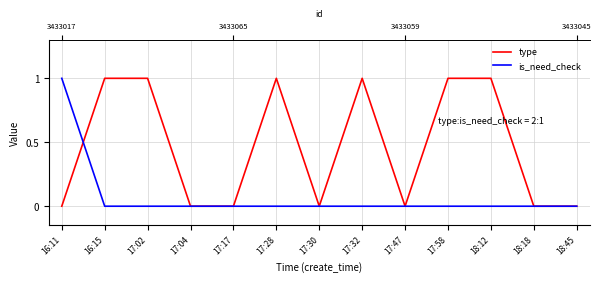

Reading right to left, list all the values displayed in this chart.

type: 18:45=0	18:18=0	18:12=1	17:58=1	17:47=0	17:32=1	17:30=0	17:28=1	17:17=0	17:04=0	17:02=1	16:15=1	16:11=0
is_need_check: 18:45=0	18:18=0	18:12=0	17:58=0	17:47=0	17:32=0	17:30=0	17:28=0	17:17=0	17:04=0	17:02=0	16:15=0	16:11=1